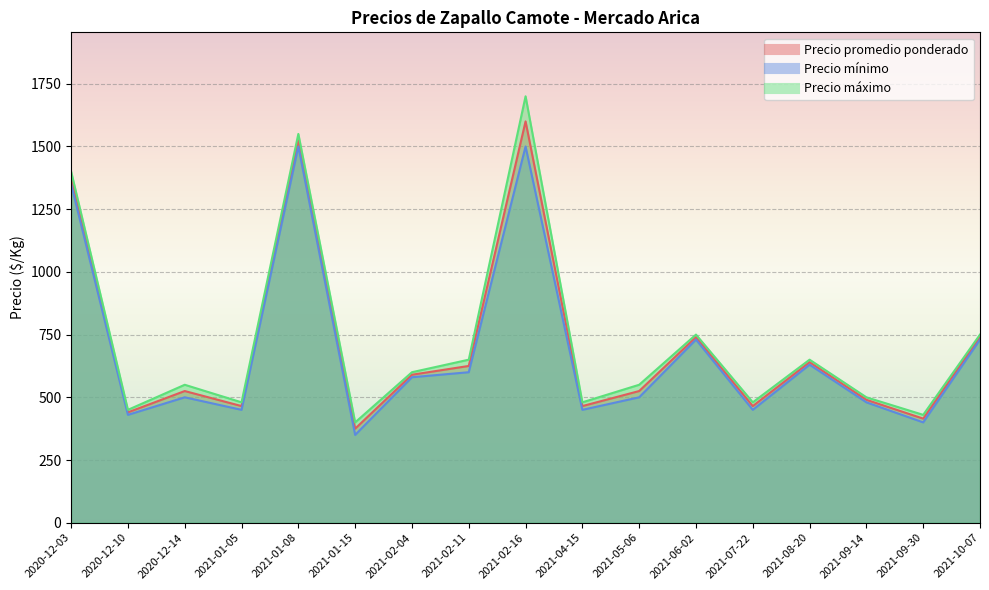

Which series has the widest spread of values?

Precio máximo